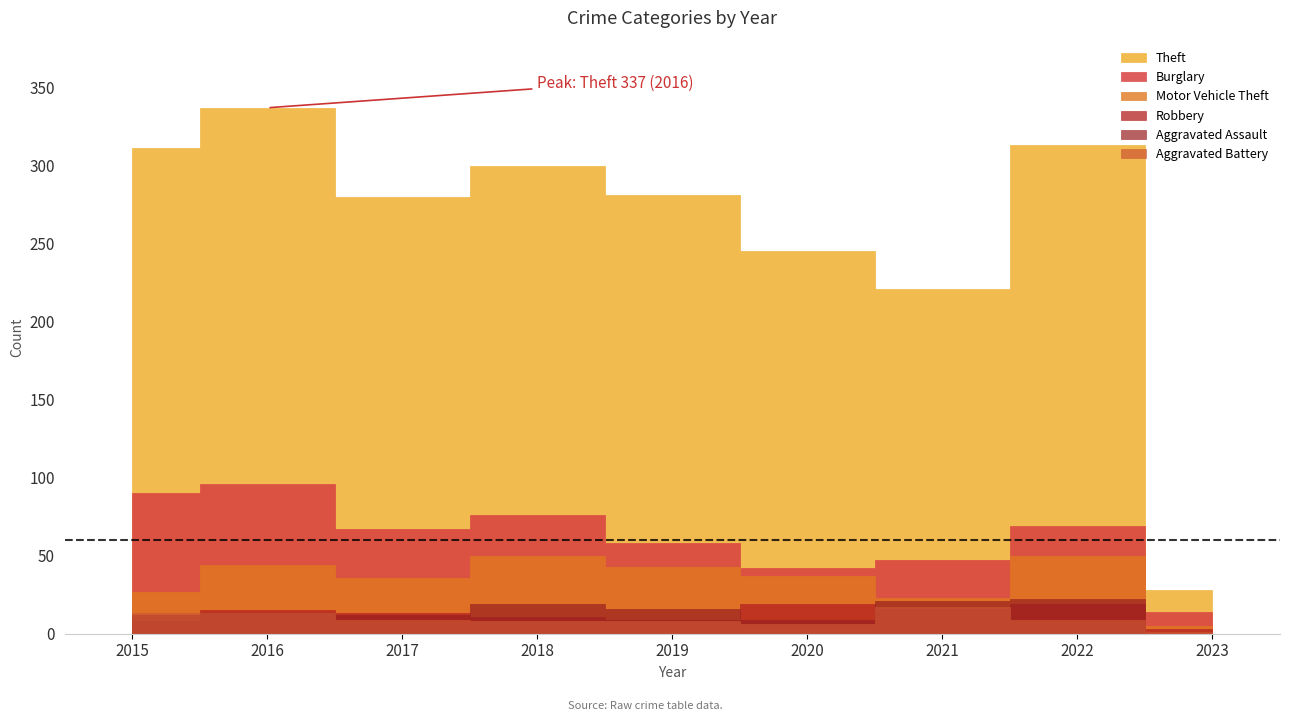

How many interior local valleys does the Robbery series have?

2